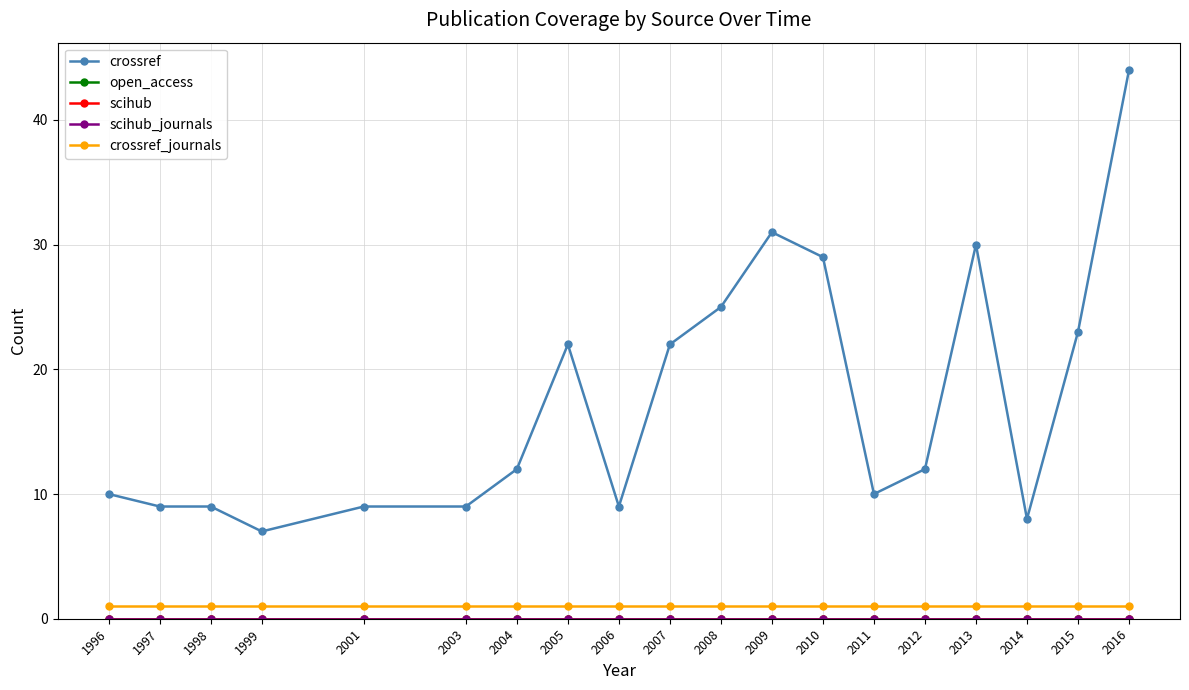

Is this an area chart (filled region under the line)?

No